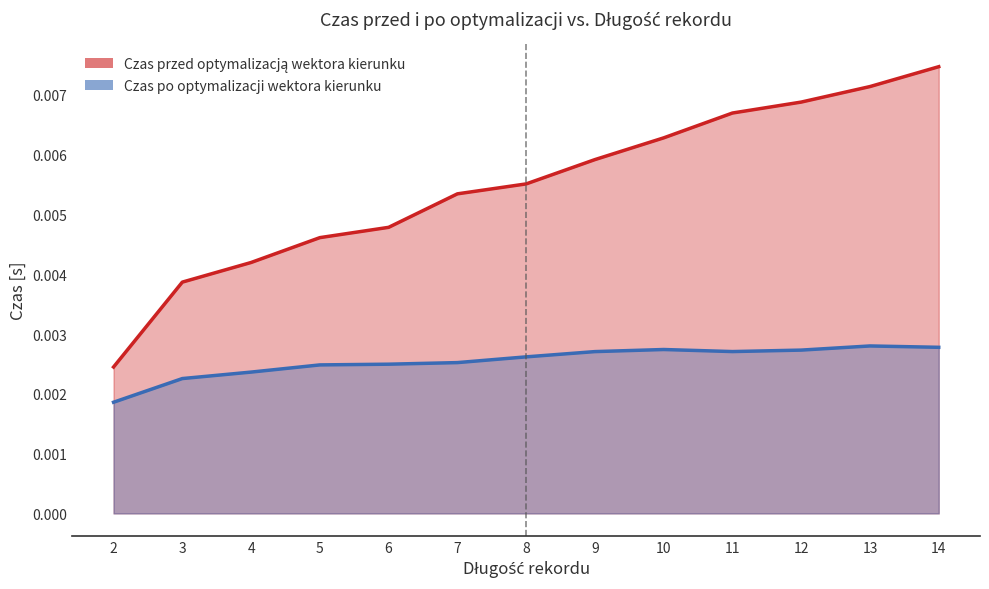

At which label does Czas po optymalizacji wektora kierunku reach its minimum?

2